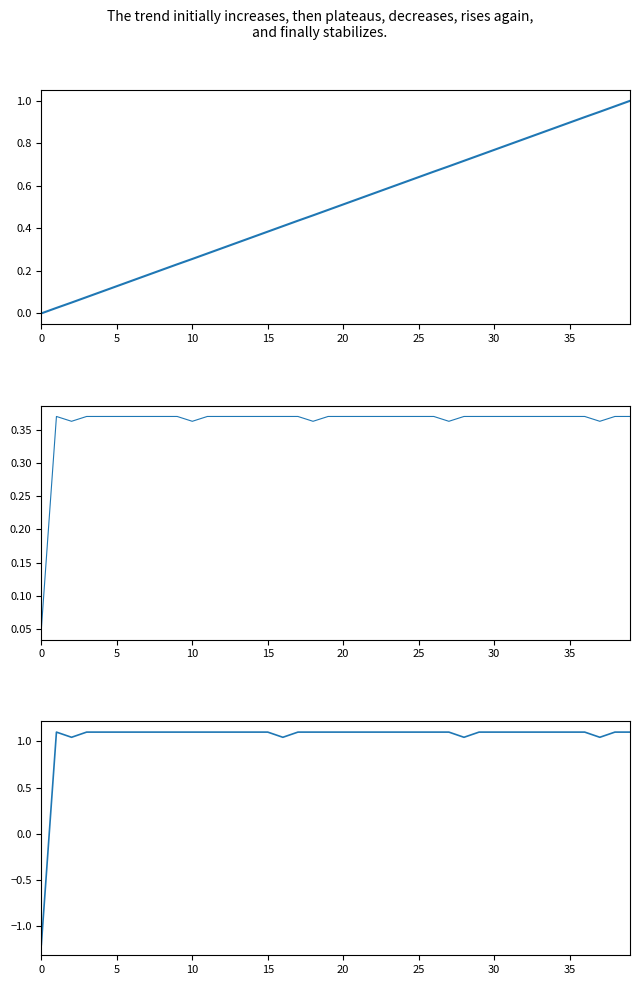

Between 20 and 39, which is larger?

39